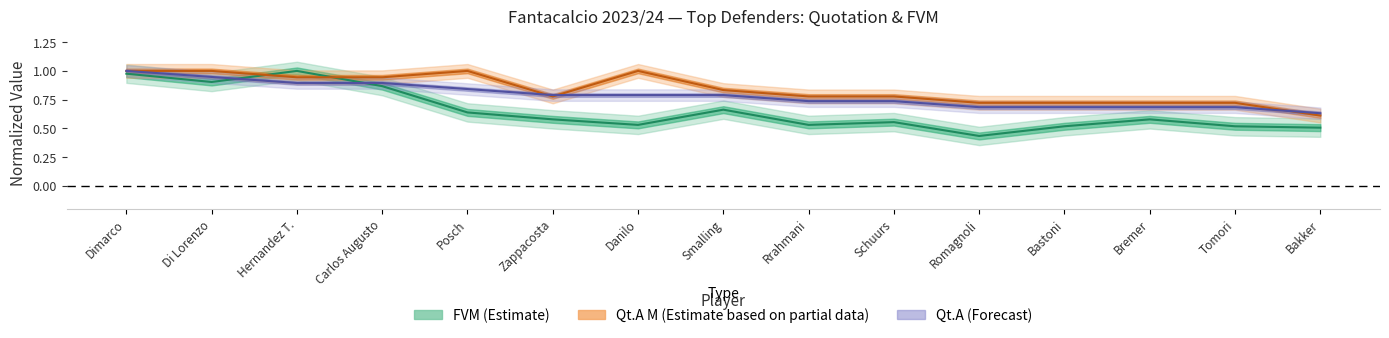

Reading right to left, extract all data points from this chart.

FVM (Estimate): Bakker=0.5	Tomori=0.5	Bremer=0.6	Bastoni=0.5	Romagnoli=0.4	Schuurs=0.6	Rrahmani=0.5	Smalling=0.7	Danilo=0.5	Zappacosta=0.6	Posch=0.6	Carlos Augusto=0.9	Hernandez T.=1.0	Di Lorenzo=0.9	Dimarco=1.0
Qt.A M (Partial Estimate): Bakker=0.6	Tomori=0.7	Bremer=0.7	Bastoni=0.7	Romagnoli=0.7	Schuurs=0.8	Rrahmani=0.8	Smalling=0.8	Danilo=1.0	Zappacosta=0.8	Posch=1.0	Carlos Augusto=0.9	Hernandez T.=0.9	Di Lorenzo=1.0	Dimarco=1.0
Qt.A (Forecast): Bakker=0.6	Tomori=0.7	Bremer=0.7	Bastoni=0.7	Romagnoli=0.7	Schuurs=0.7	Rrahmani=0.7	Smalling=0.8	Danilo=0.8	Zappacosta=0.8	Posch=0.8	Carlos Augusto=0.9	Hernandez T.=0.9	Di Lorenzo=0.9	Dimarco=1.0